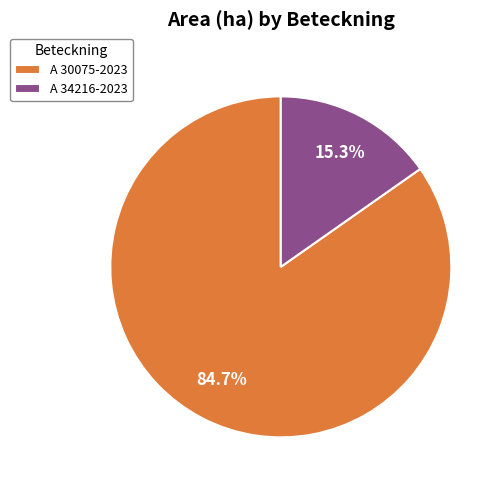

What is the ratio of the value at A 34216-2023 to the value at A 30075-2023?

0.2